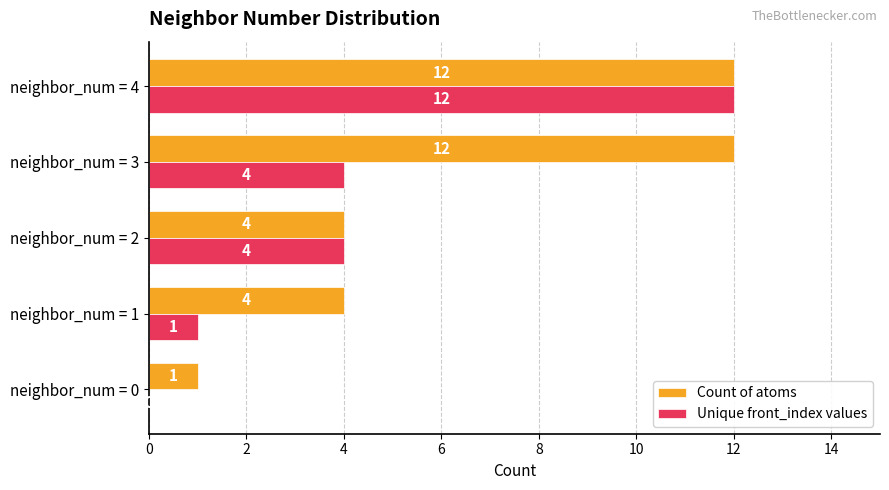

What is the approximate value of Count of atoms at neighbor_num = 3?

12